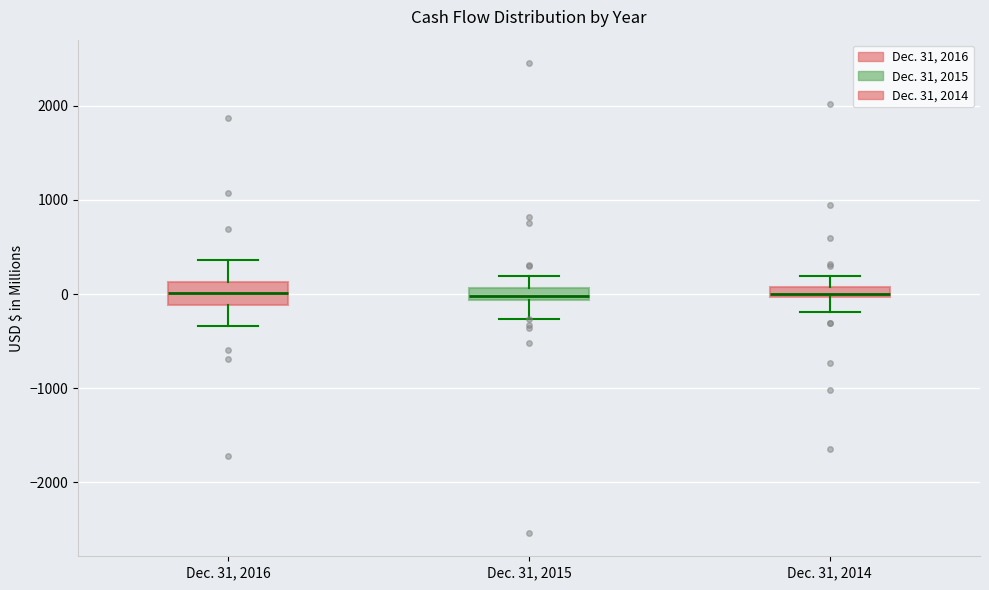

Where does the lower whisker of the box for Dec. 31, 2016 end on the y-axis? The values are not printed on the chart, so give them approximately, as read against the axis.

-300